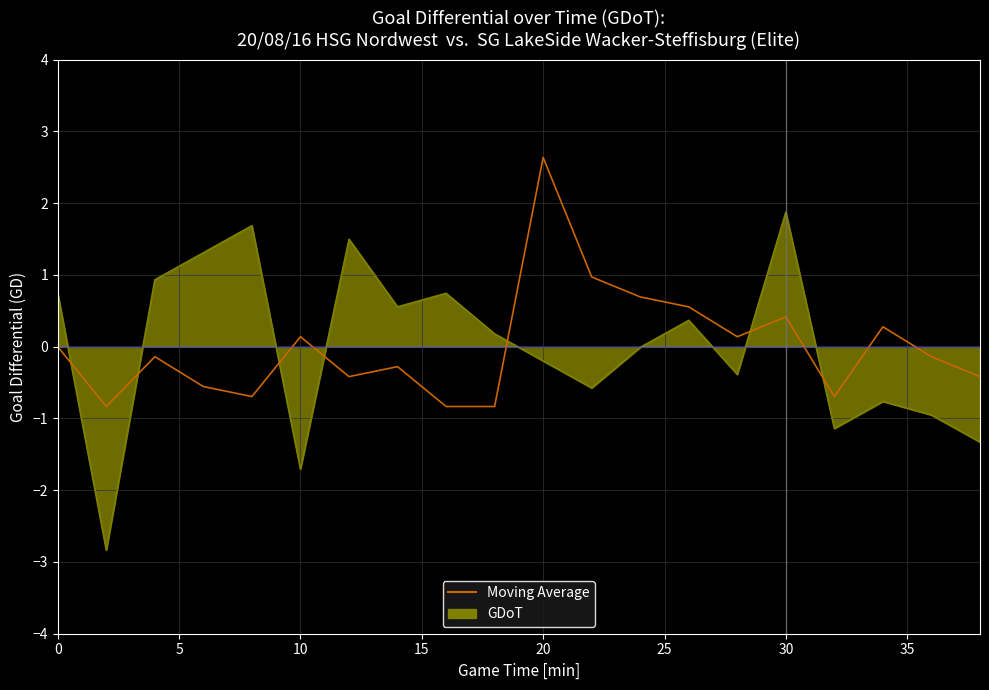

Which series has the widest spread of values?

GDoT